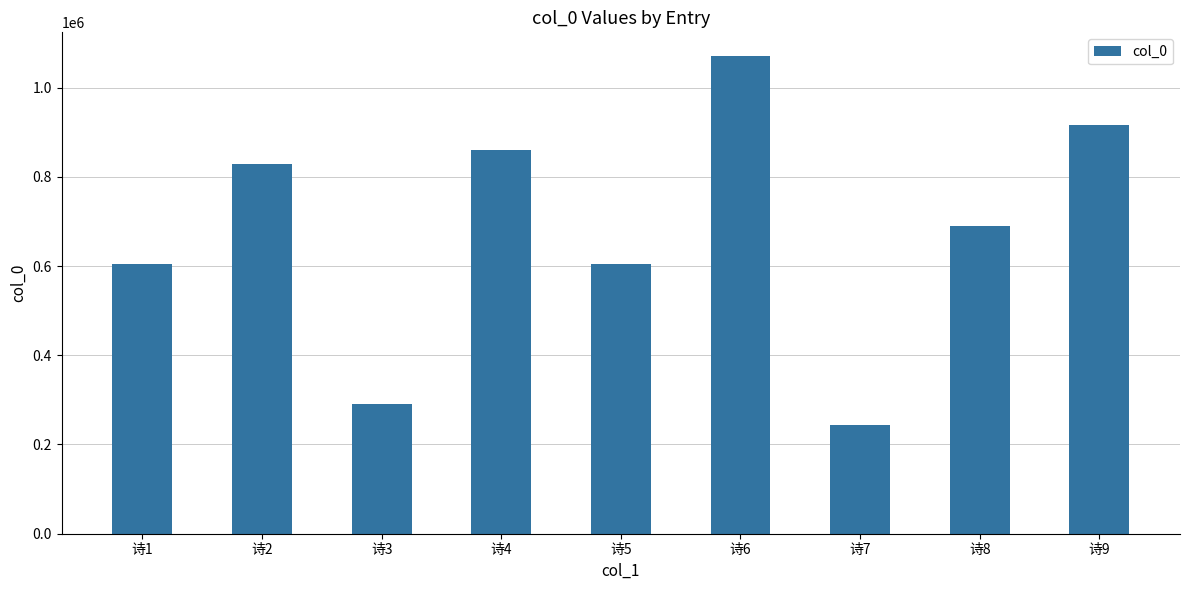

Where does the data first go above 690471?

诗2